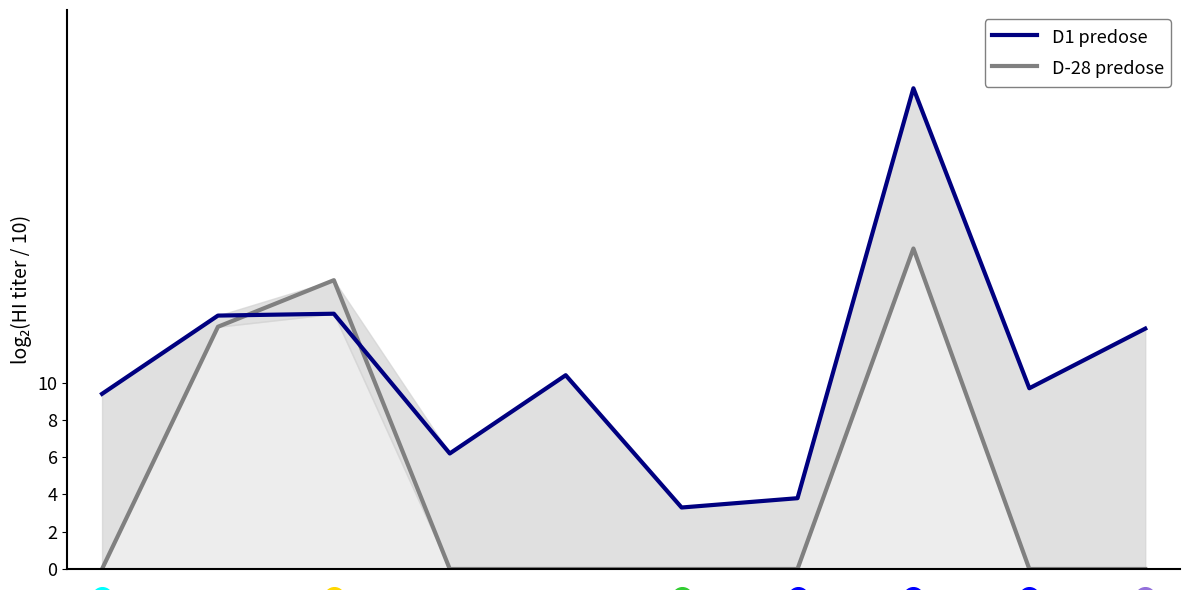

Which series reaches the maximum Y coordinate?

D1 predose